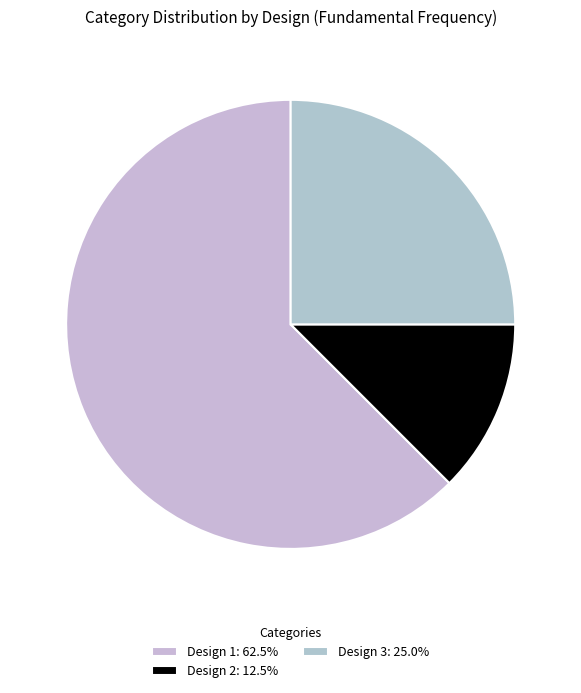

How many slices are in this pie chart?

3